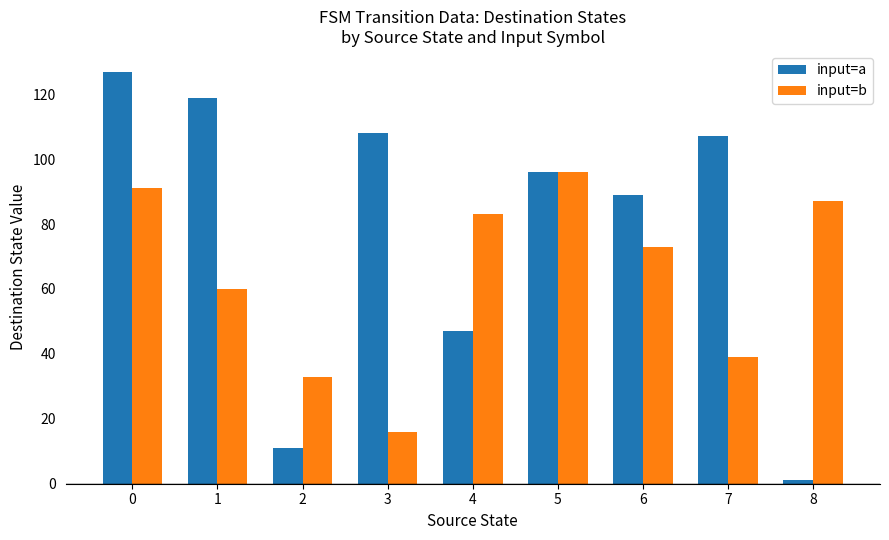

What are all the series names shown in the legend?

input=a, input=b